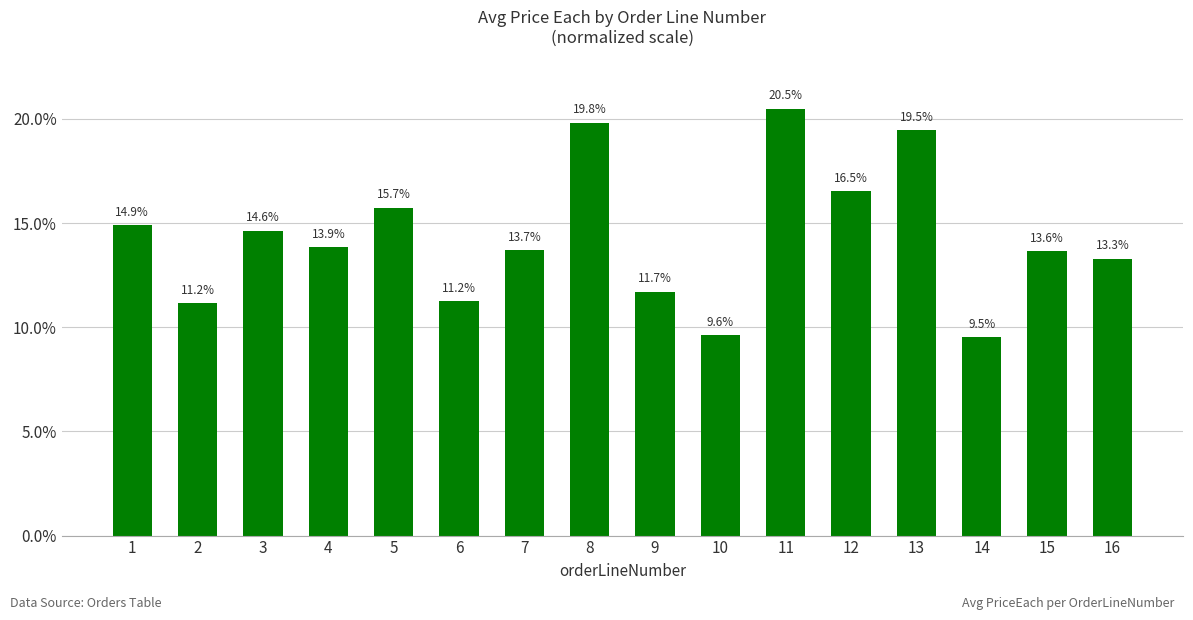

At which category does the chart reach its peak across all series?

11